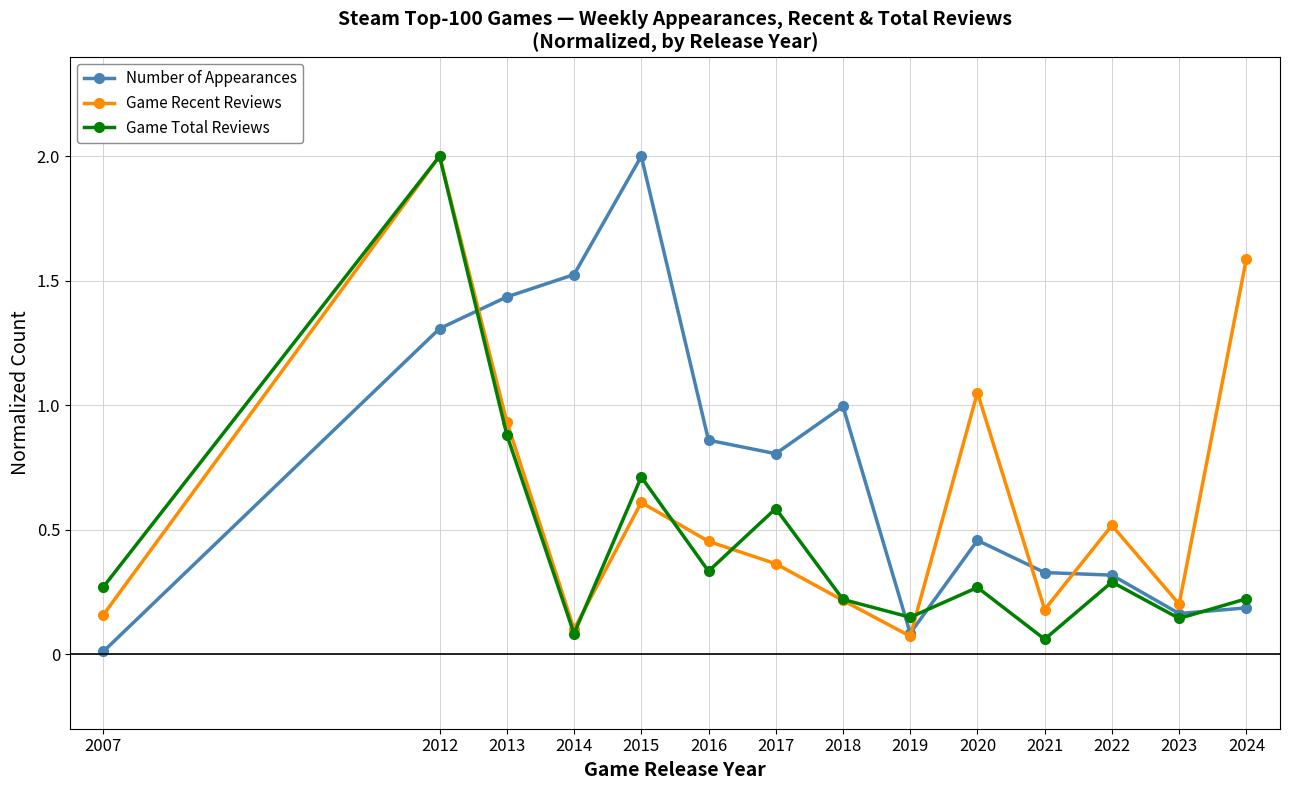

Is it true that Number of Appearances equals 1.0 at 2018?

True